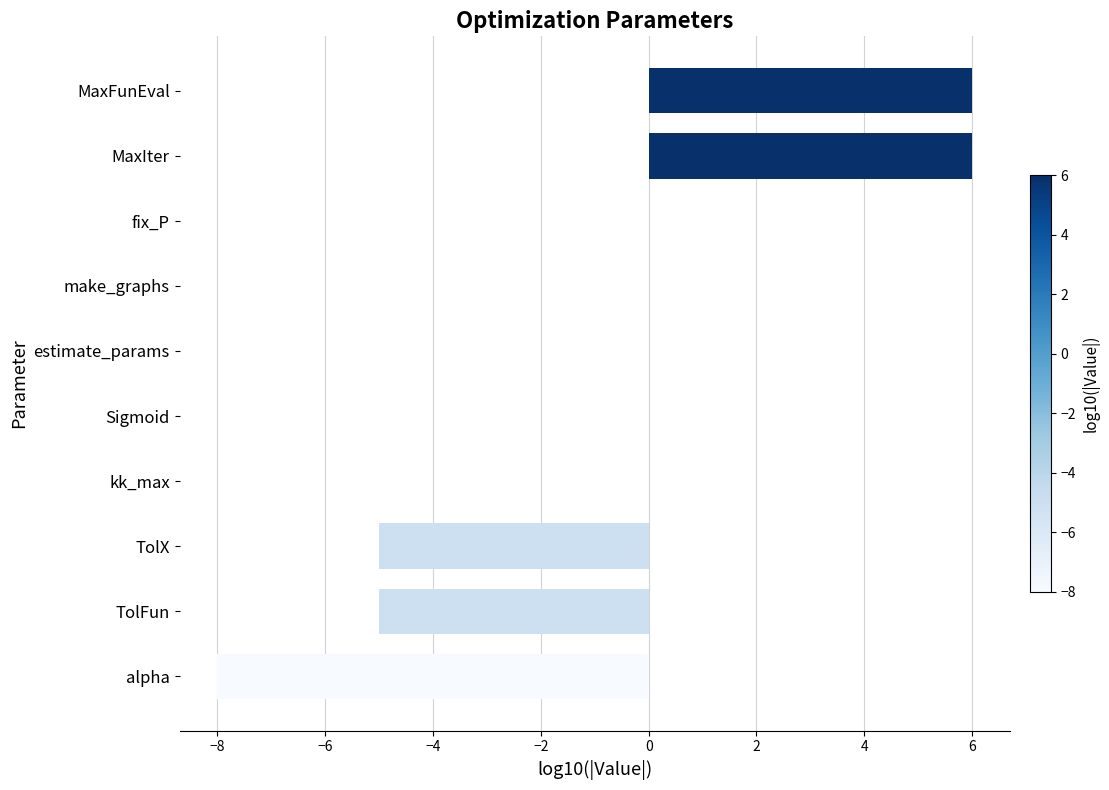

Are the bars grouped side by side (vs. stacked)?

No